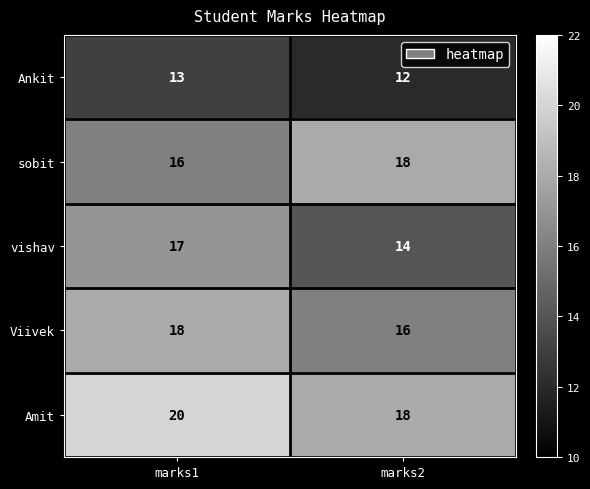

The value of Amit at marks1 is 20. True or false?

True